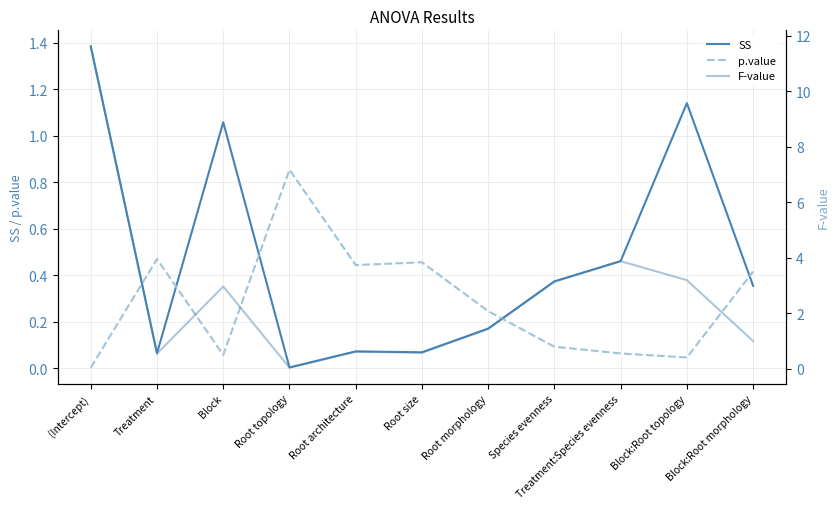

At which category does F-value reach its first local peak?

Block